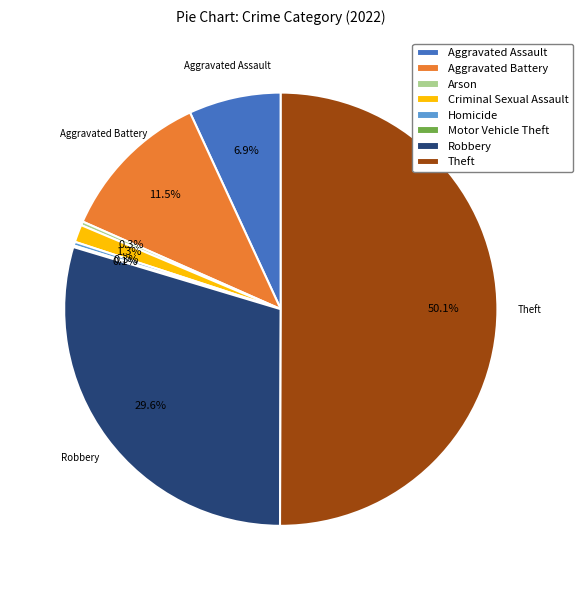

Which category has the biggest portion of the pie?

Theft